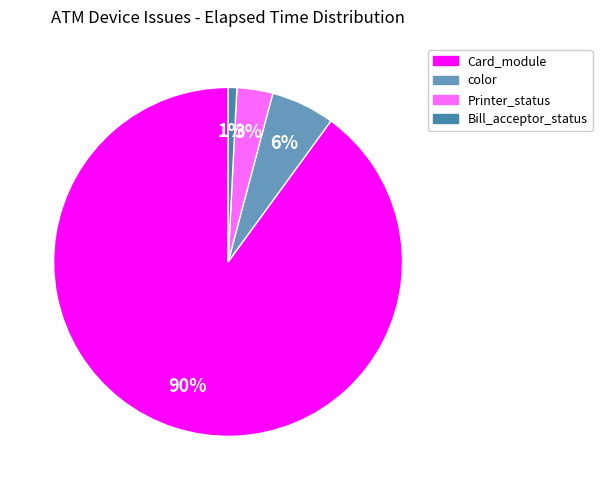

To the nearest percent, what is the difference between the largest and smallest slice percentages?

89%